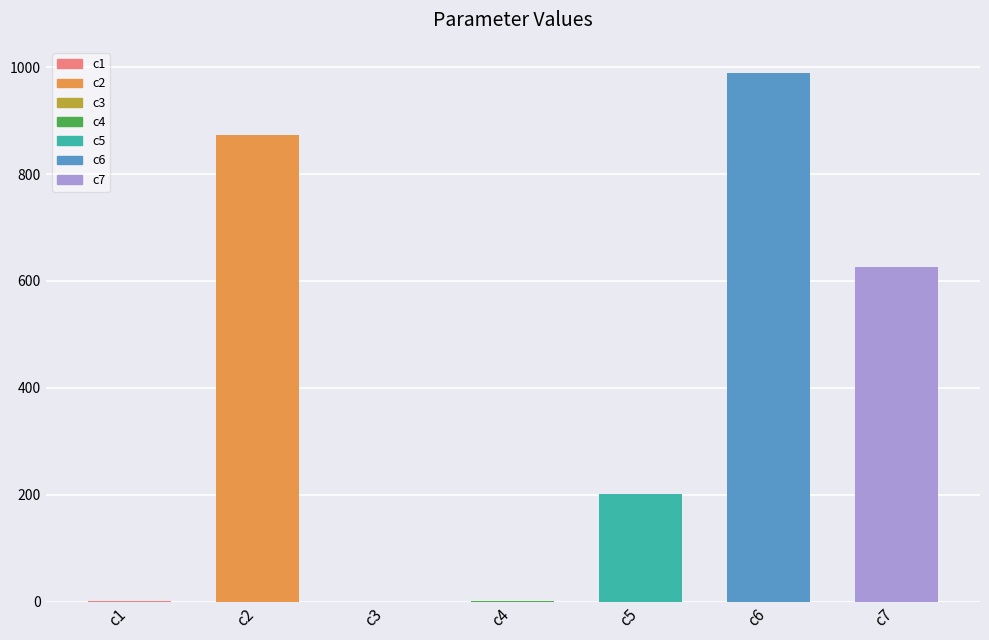

What is the sum of all values?

2689.2